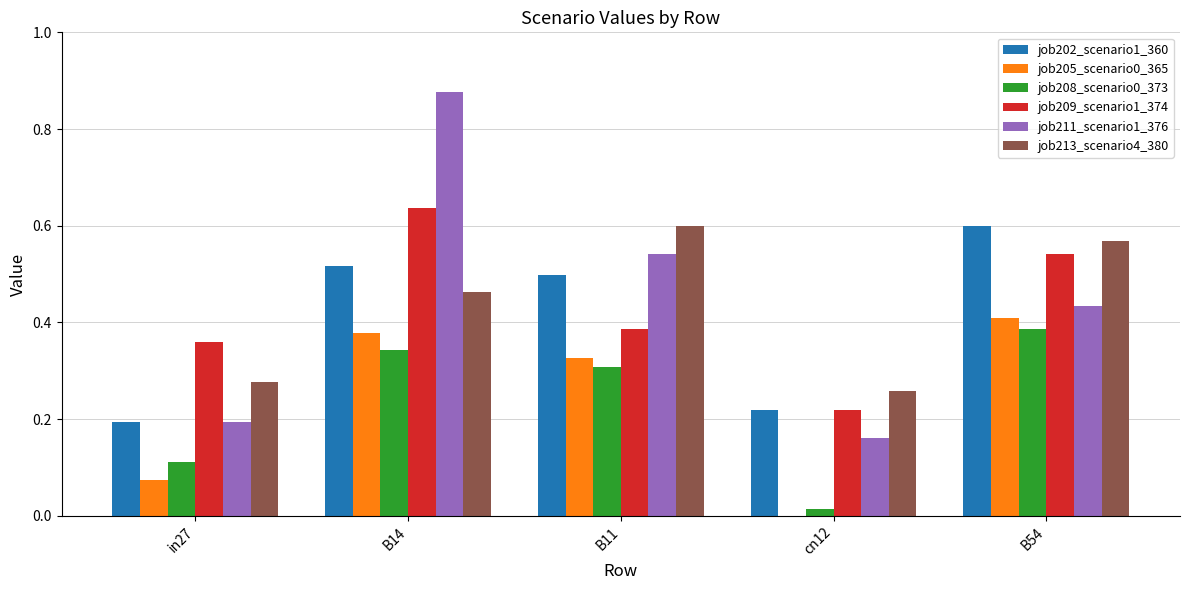

Is it true that job209_scenario1_374 equals 0.6 at B14?

True